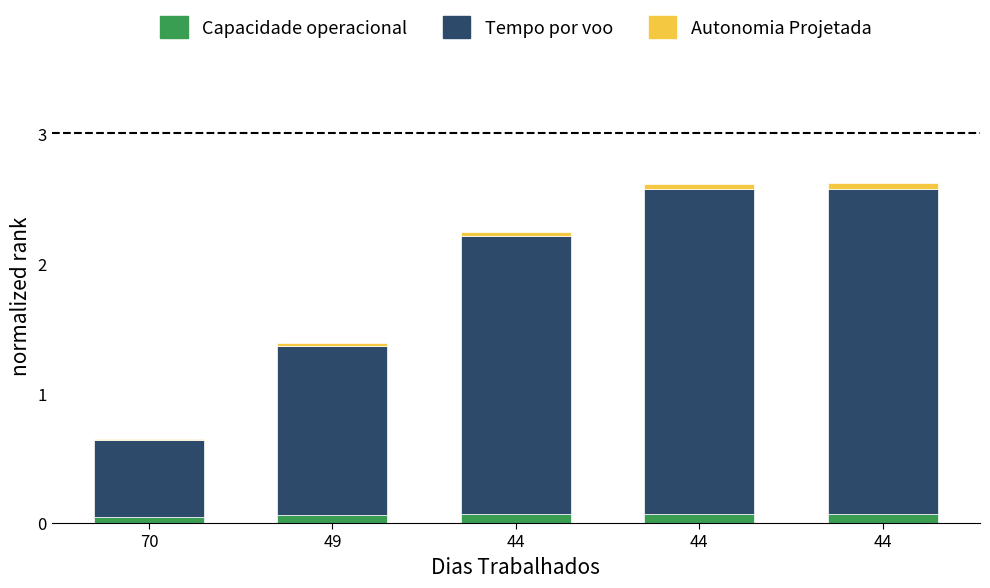

Are the bars grouped side by side (vs. stacked)?

No